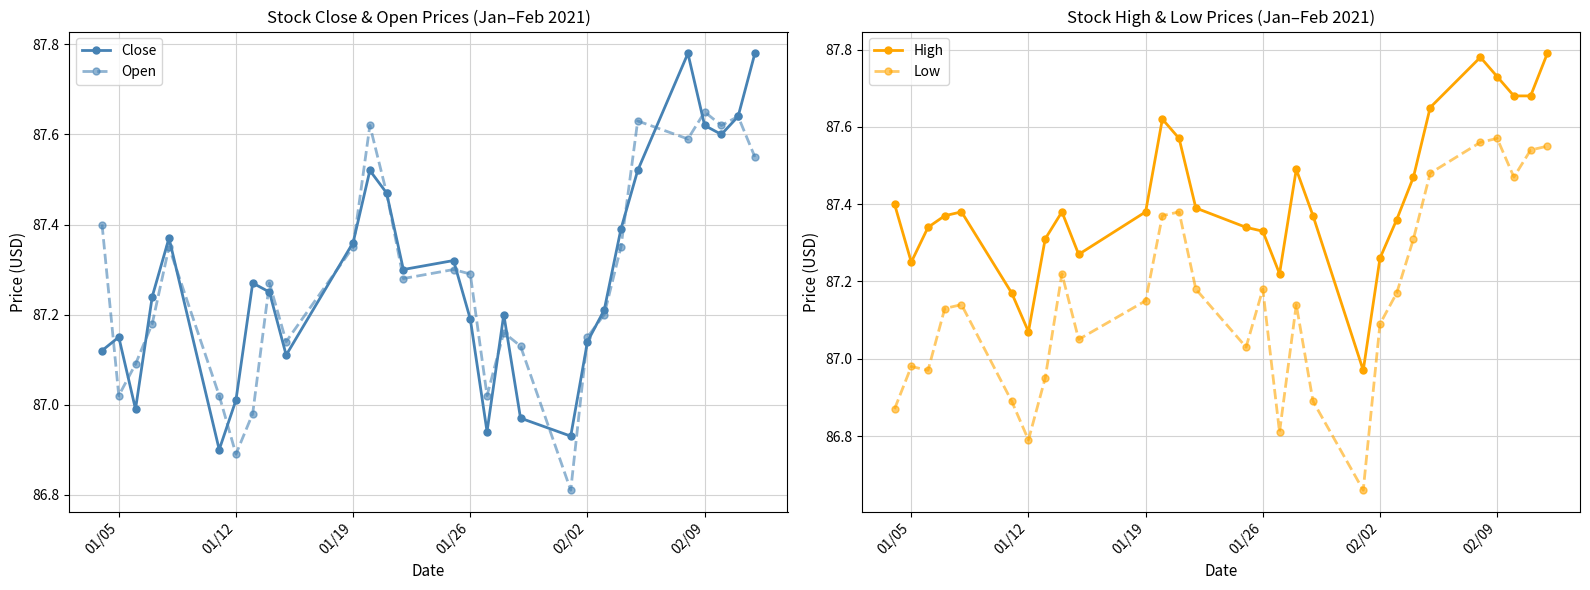

At which category does Open reach its first local valley?

01/05